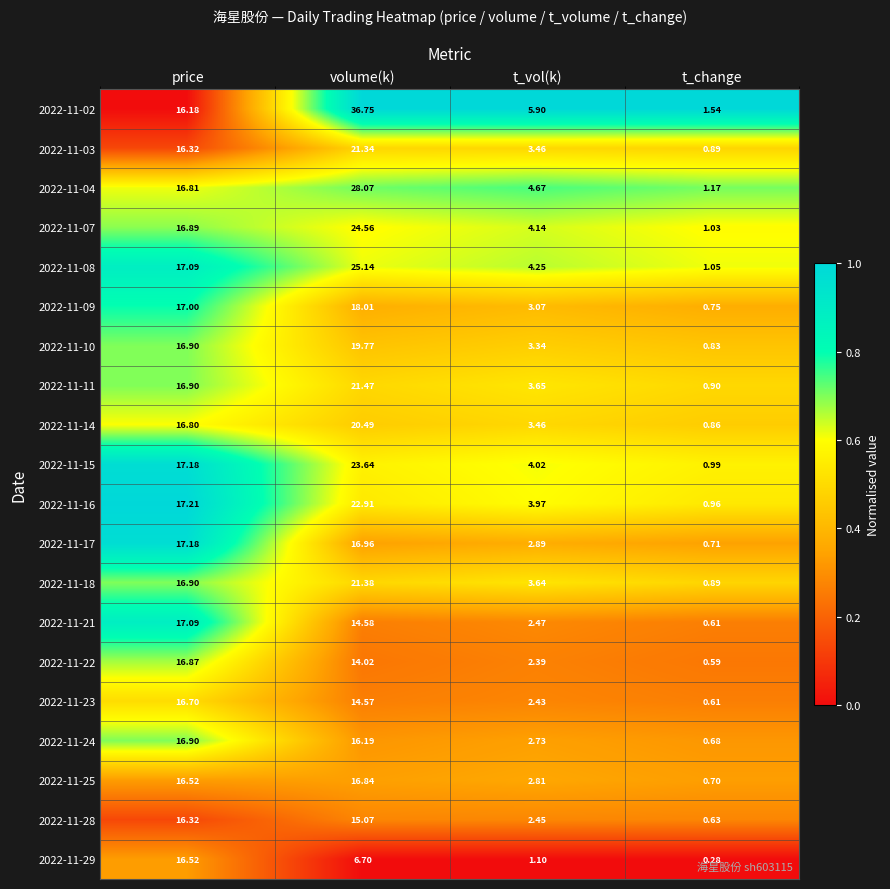

At how many categories does at least one series exceed 0?

4